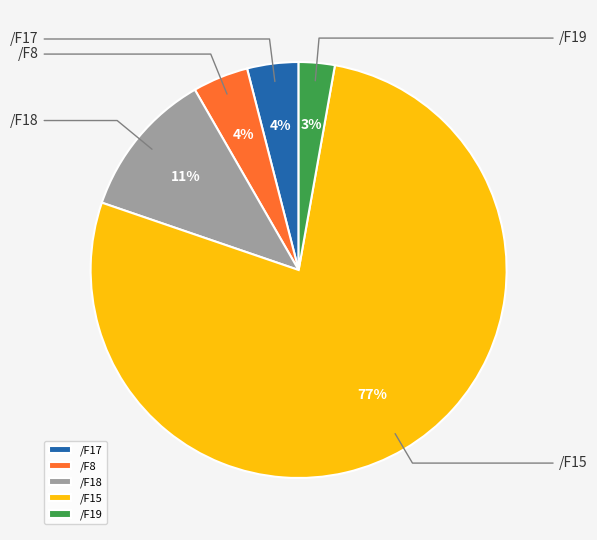

Combined, do /F18 and /F19 account for over 50%?

No